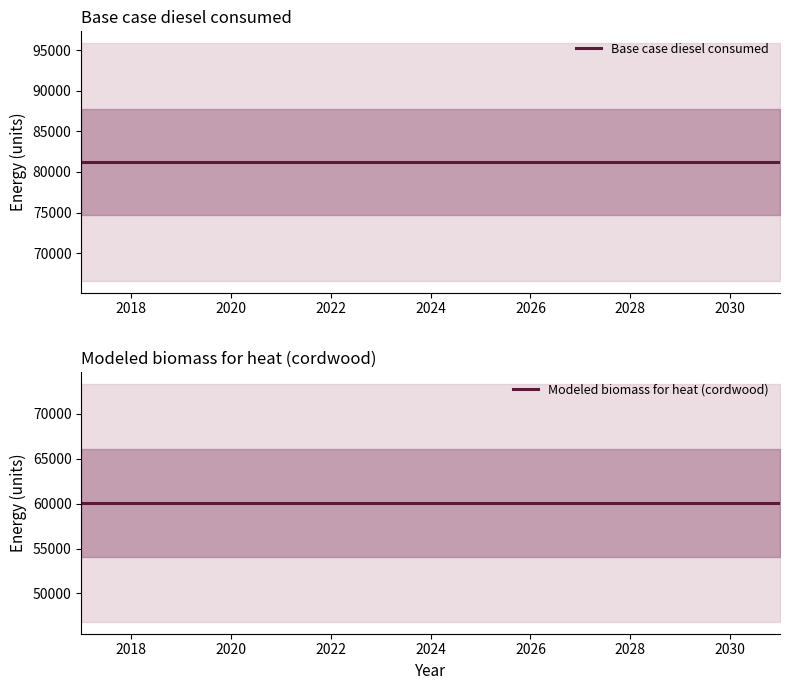

True or false: Modeled biomass for heat (cordwood) has more than 0 interior local peaks.

False